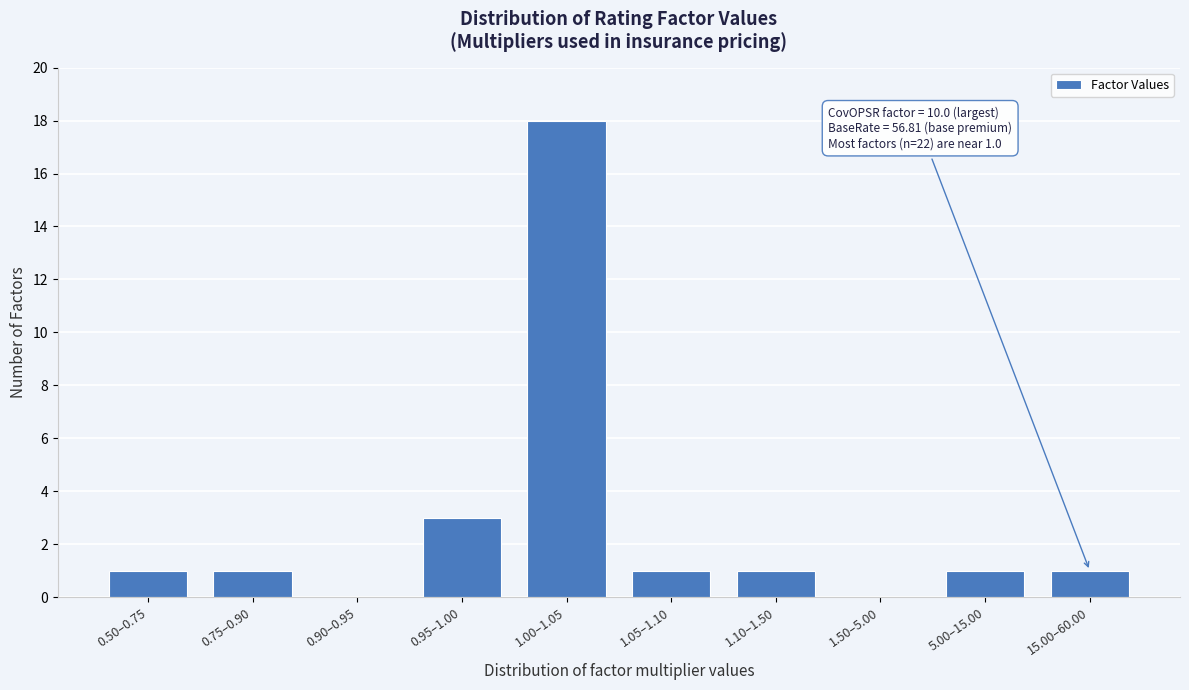

Reading left to right, extract all data points from this chart.

0.50–0.75=1	0.75–0.90=1	0.90–0.95=0	0.95–1.00=3	1.00–1.05=18	1.05–1.10=1	1.10–1.50=1	1.50–5.00=0	5.00–15.00=1	15.00–60.00=1